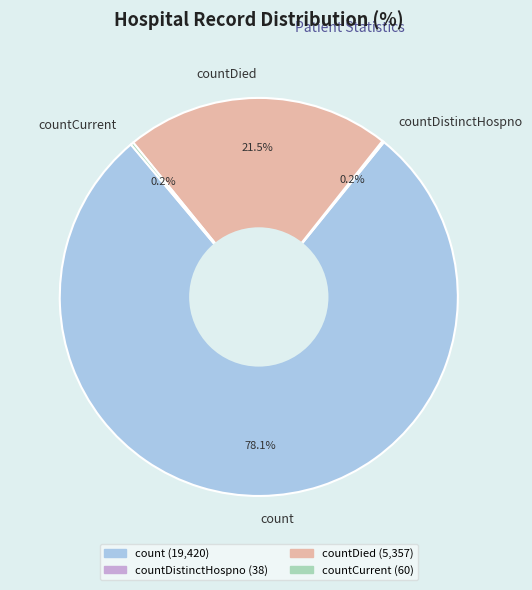

Is the sum of countDied and count greater than half?

Yes